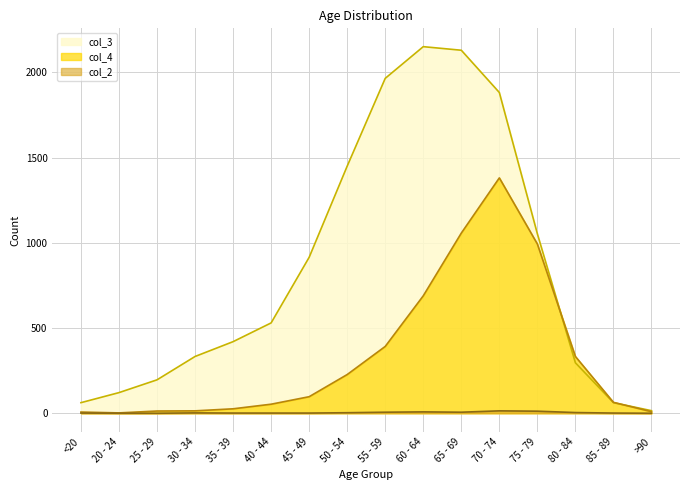

What is the sum of all col_4 values?

5357